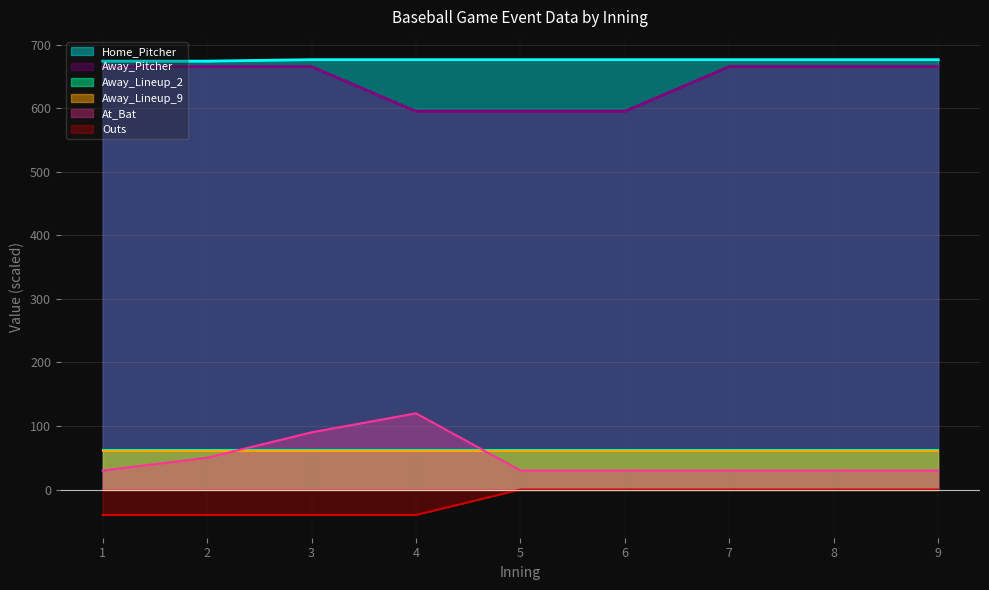

Which series has the largest range (max minus min)?

At_Bat